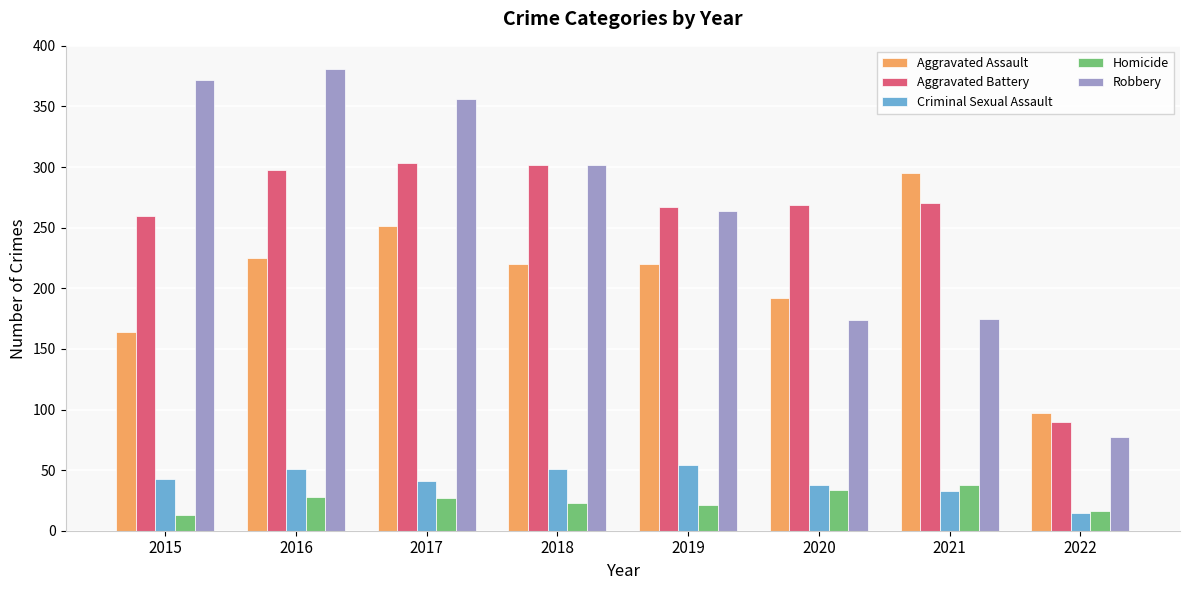

The Criminal Sexual Assault series shows 43 at 2015. True or false?

True